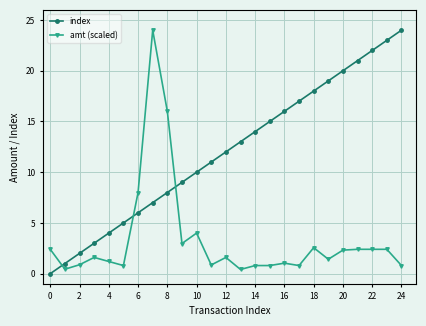

Which series has the largest total across all categories?

index